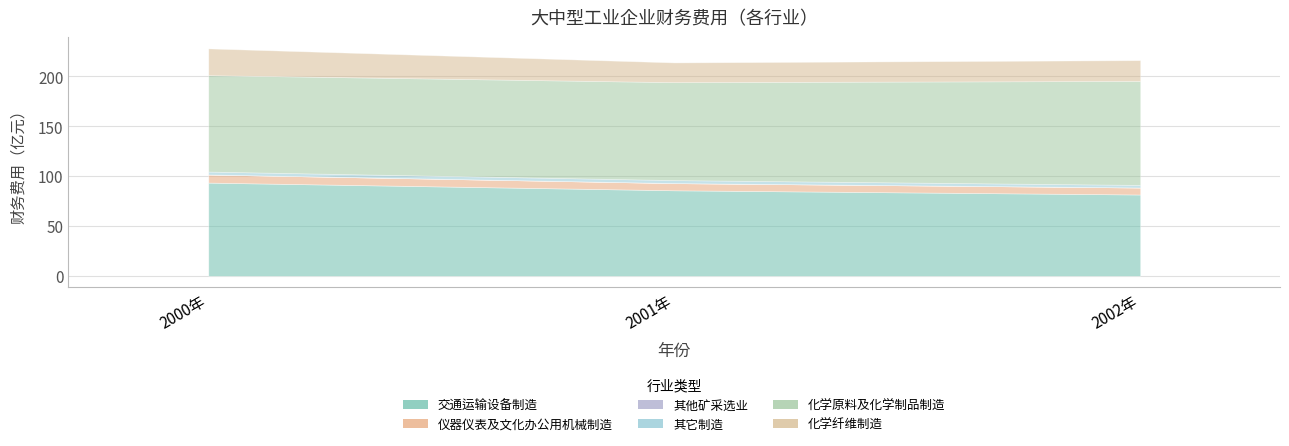

What is the minimum value for 化学纤维制造业大中型工业企业财务费用?

19.8